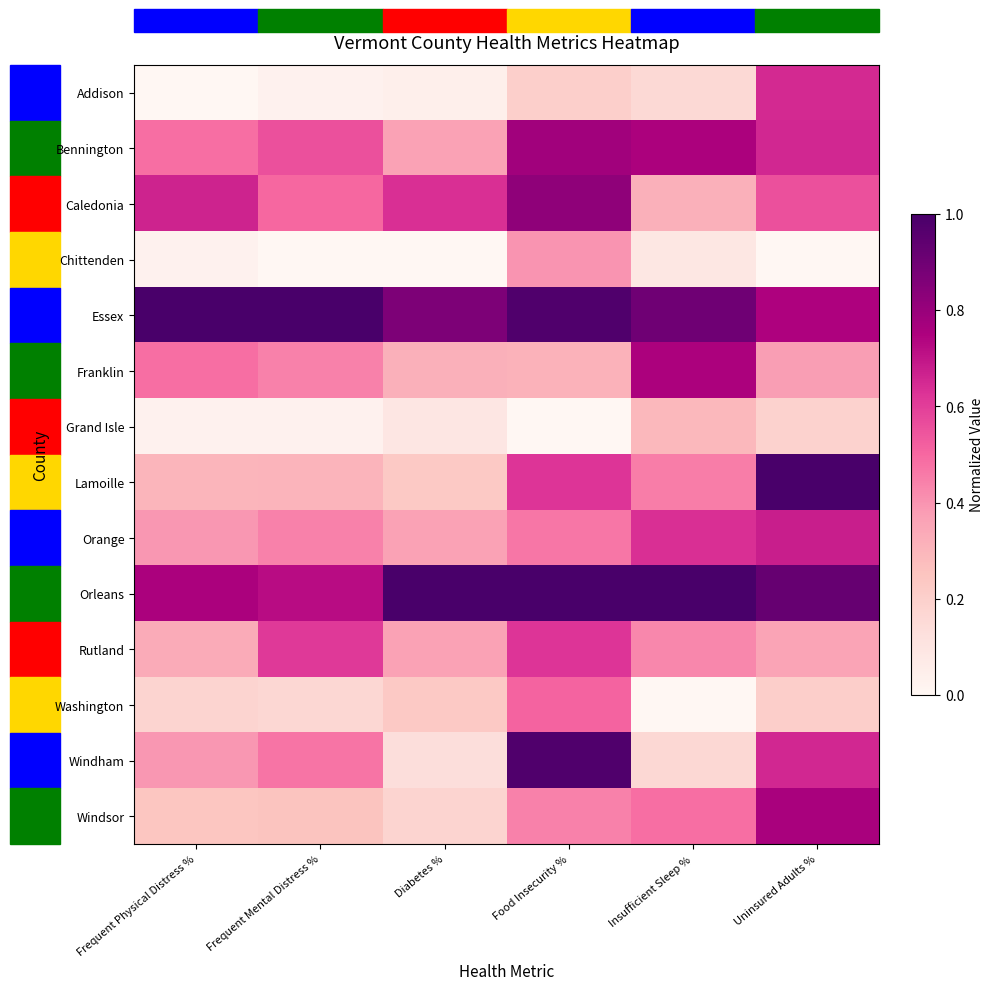

Rank the series at Insufficient Sleep % from lowest to highest value.

Washington, Chittenden, Addison, Windham, Grand Isle, Caledonia, Rutland, Lamoille, Windsor, Orange, Franklin, Bennington, Essex, Orleans